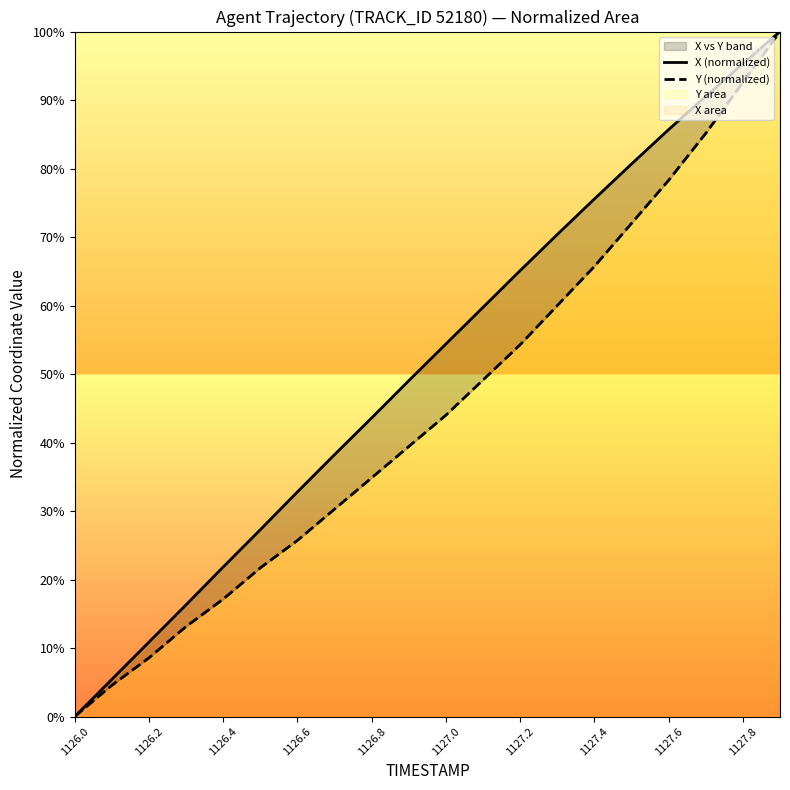

How many lines are shown in the chart?

2